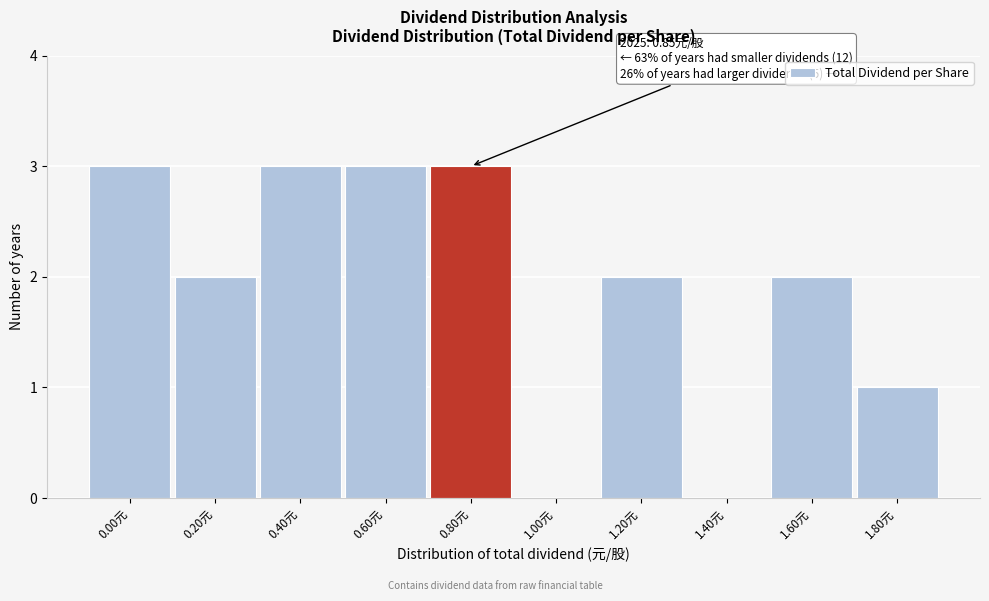

Reading right to left, transcribe all the data shown in this chart.

1.80元=1	1.60元=2	1.40元=0	1.20元=2	1.00元=0	0.80元=3	0.60元=3	0.40元=3	0.20元=2	0.00元=3